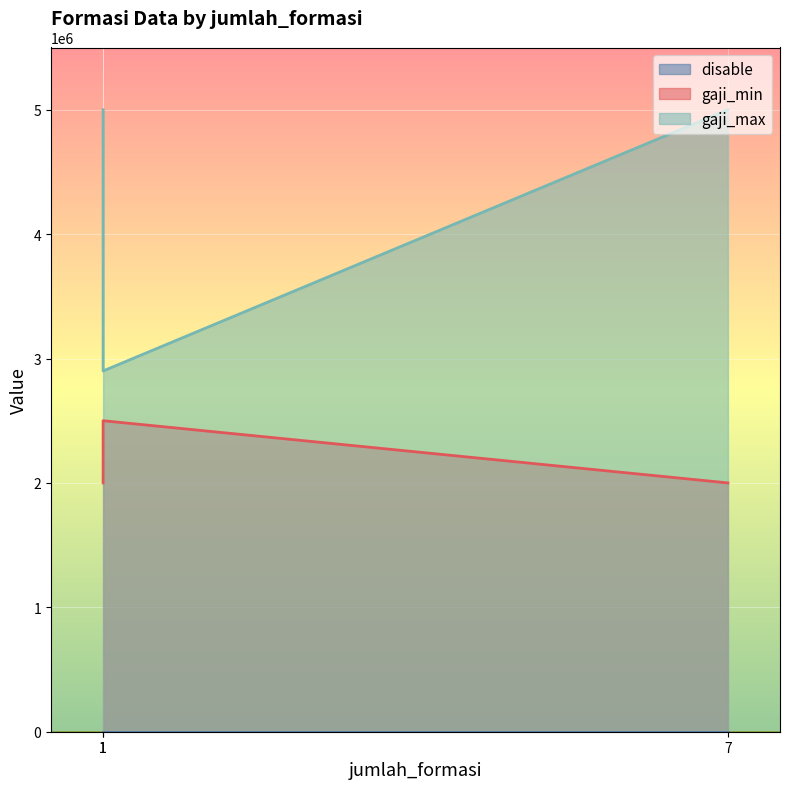

What is the spread (max minus min) of values at 1?

5000000